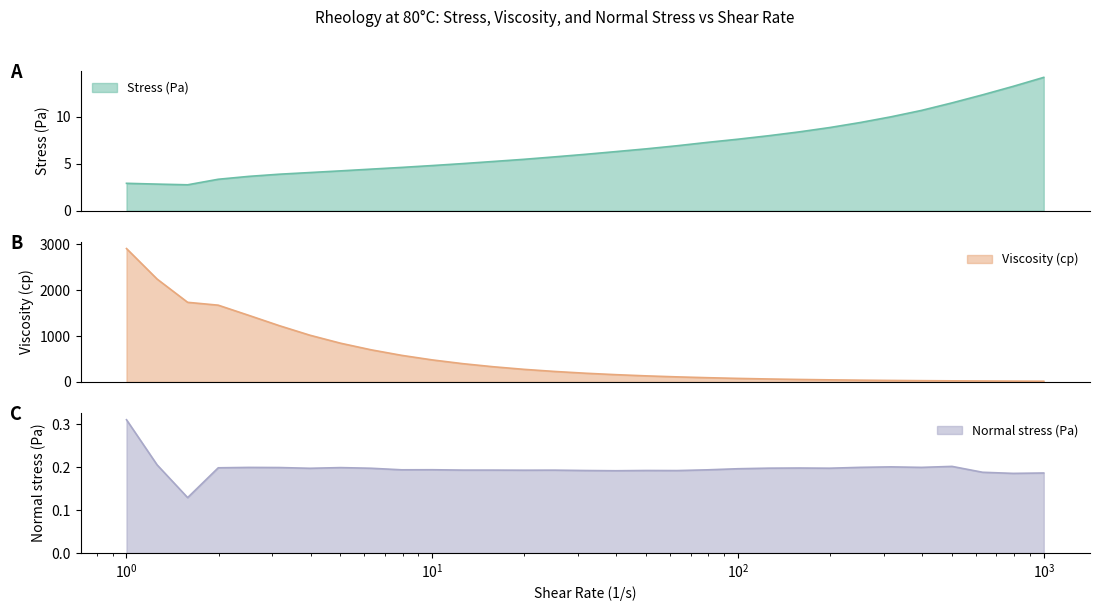

What is the maximum value for Stress (Pa)?

14.2